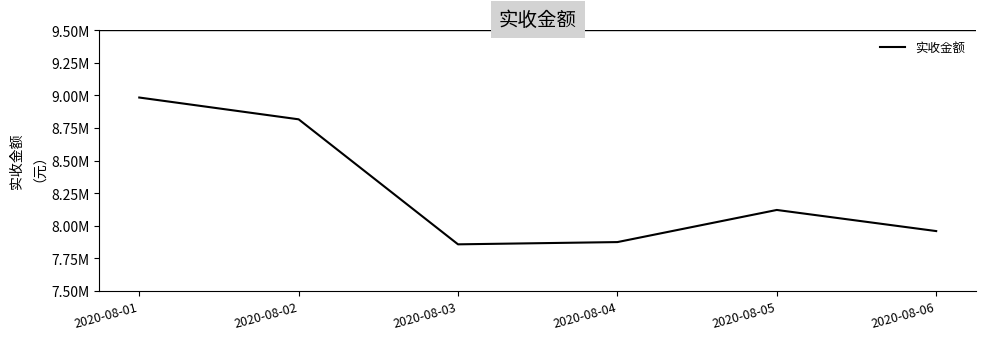

Which label corresponds to the largest value in the chart?

2020-08-01